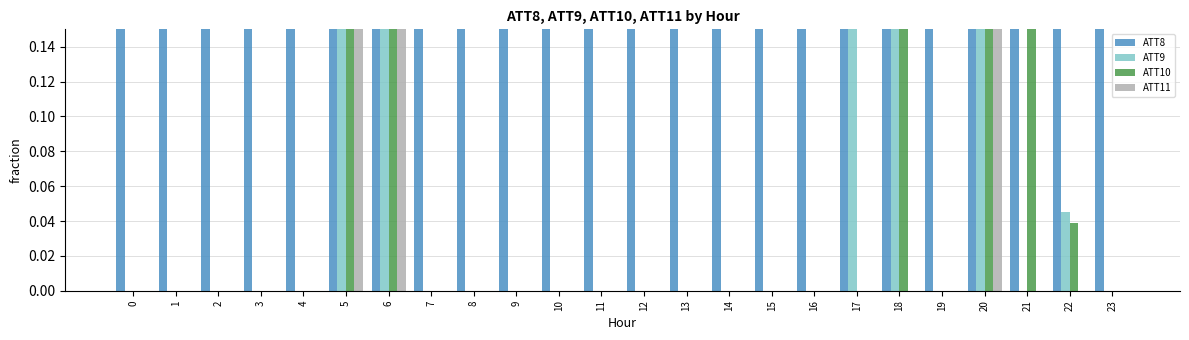

At how many categories does at least one series exceed 0?

24